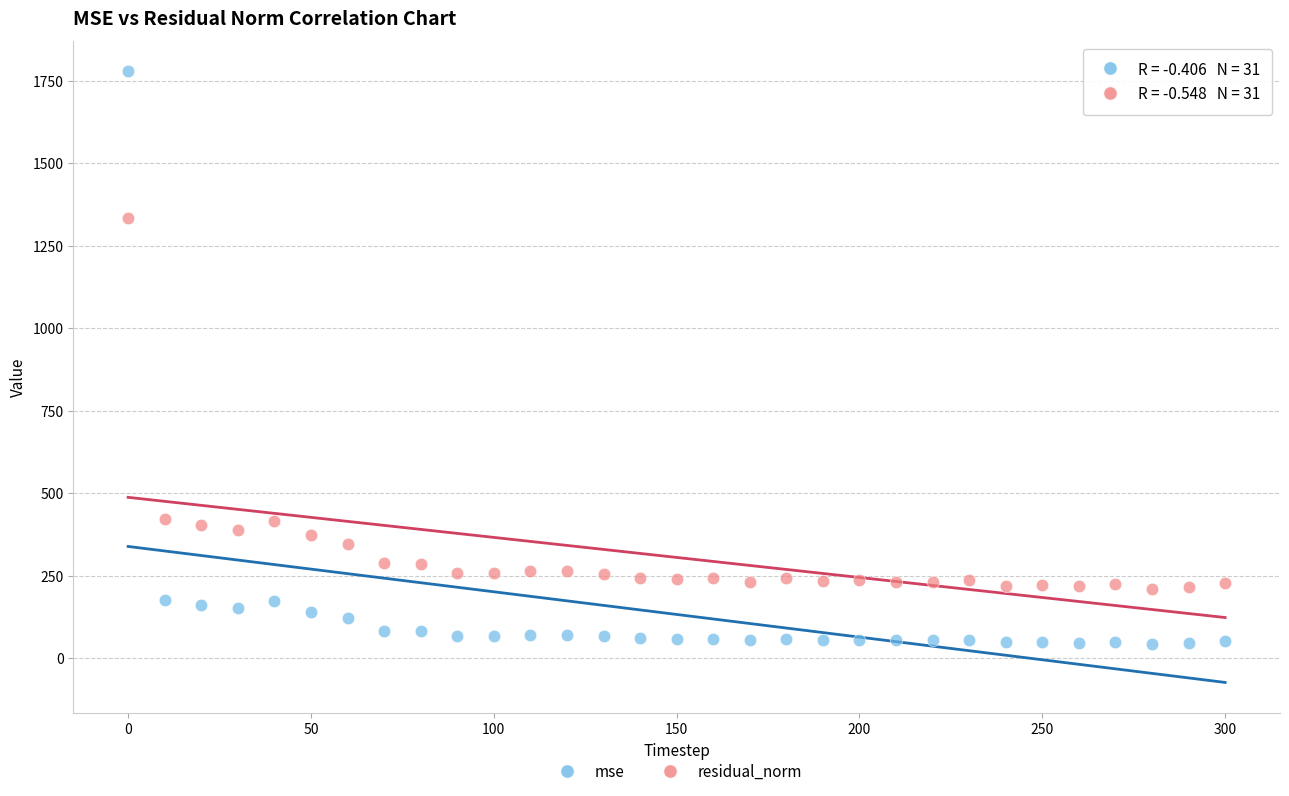

Which series reaches the maximum Y coordinate?

mse